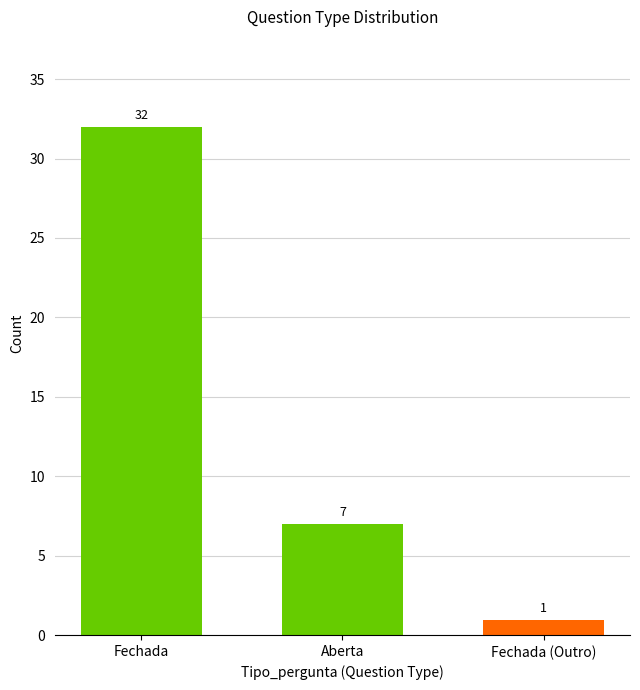

True or false: the data shows 11 at Aberta.

False